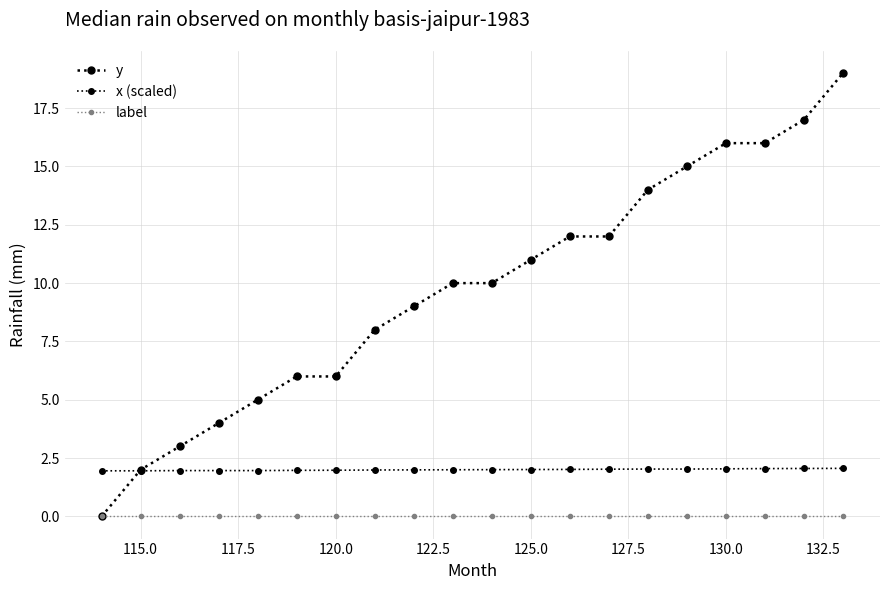

How many distinct data groups are displayed?

3